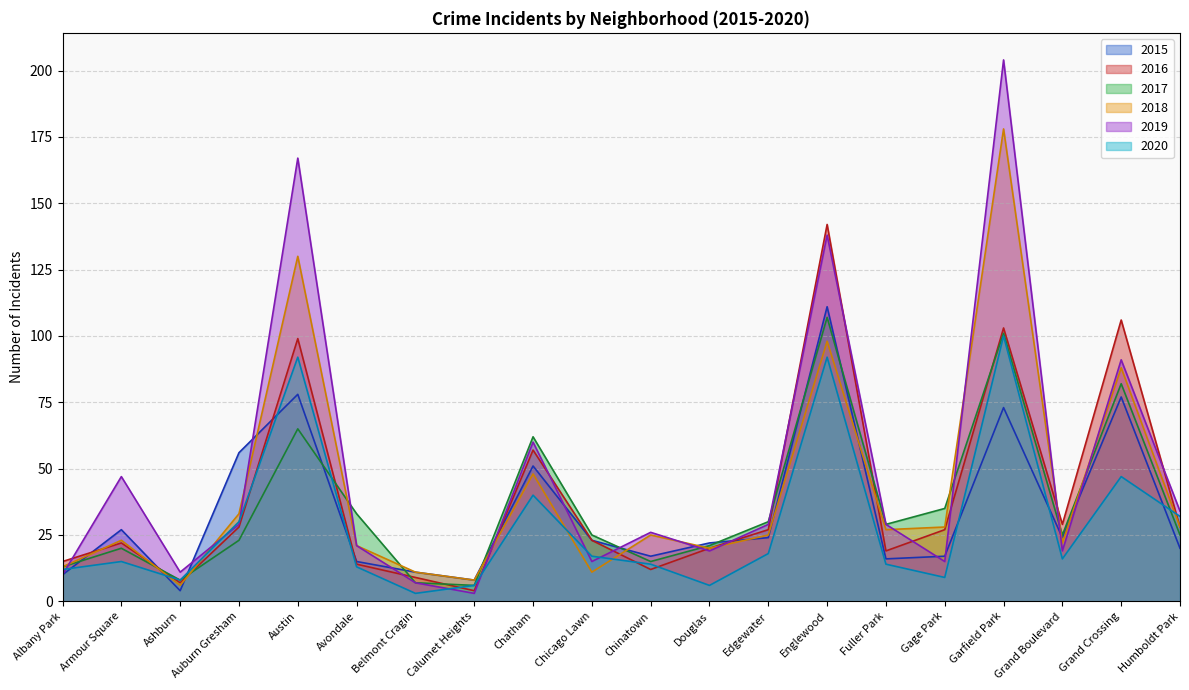

Does the chart display data point markers on the line(s)?

No